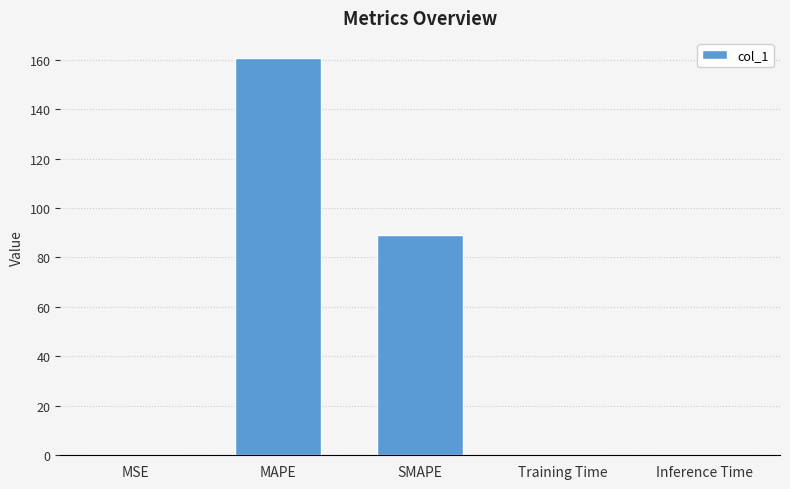

Does the chart contain stacked bars?

No